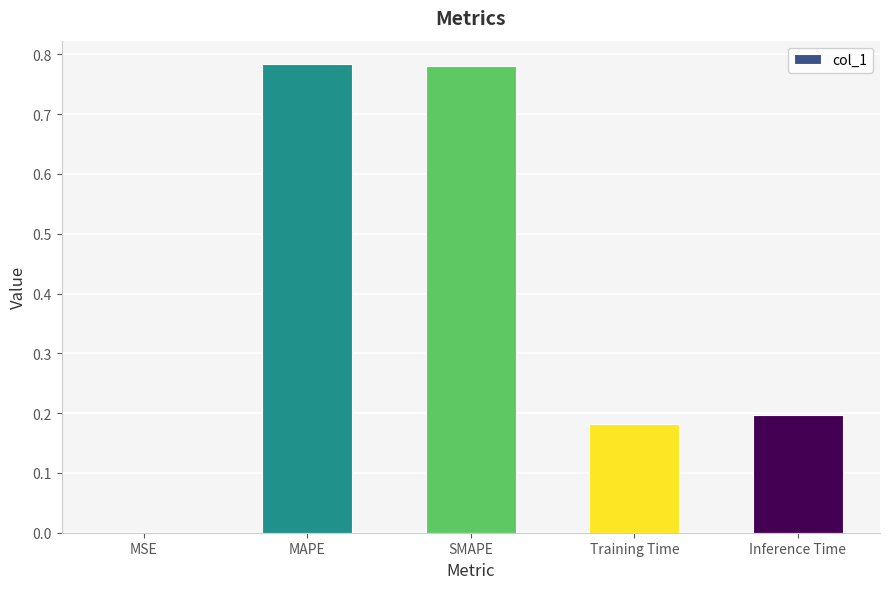

What is the change in value from MAPE to Inference Time?

-0.6